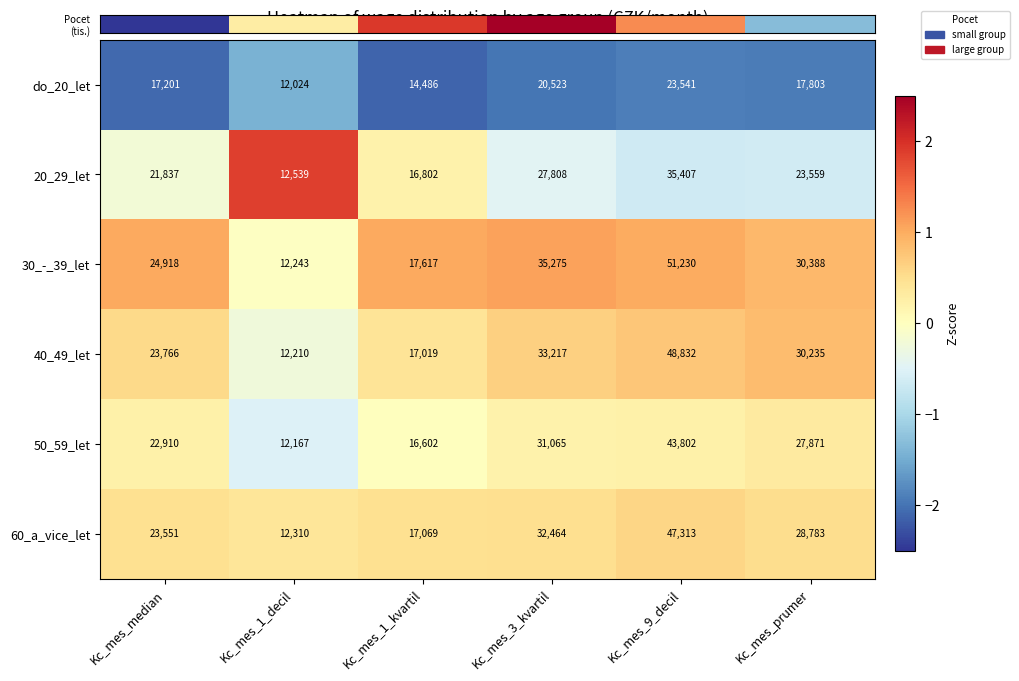

Where is 50_59_let nearest to the value 27984?

Kc_mes_prumer